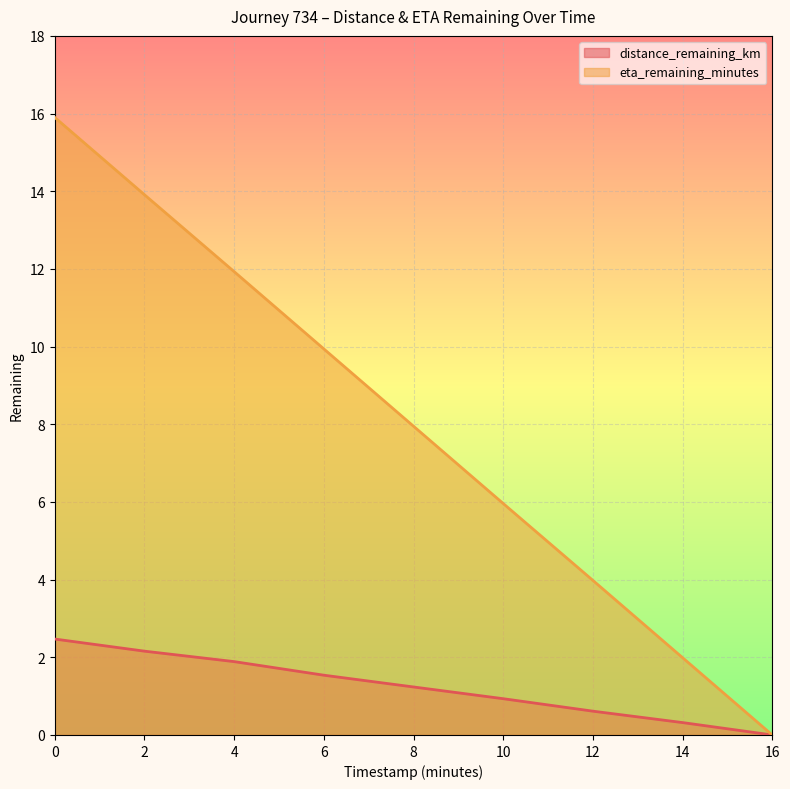

List the series in order of their peak value, lowest first.

distance_remaining_km, eta_remaining_minutes